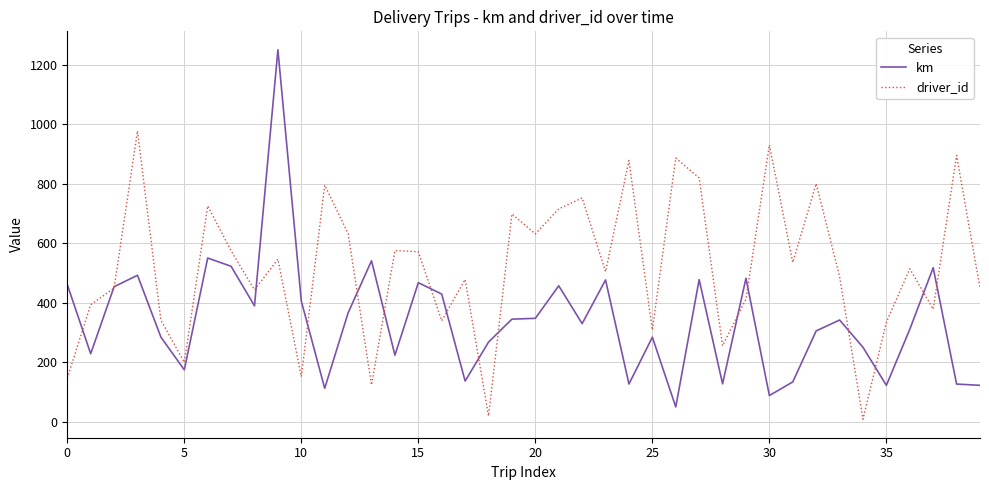

Which series has the largest total across all categories?

driver_id